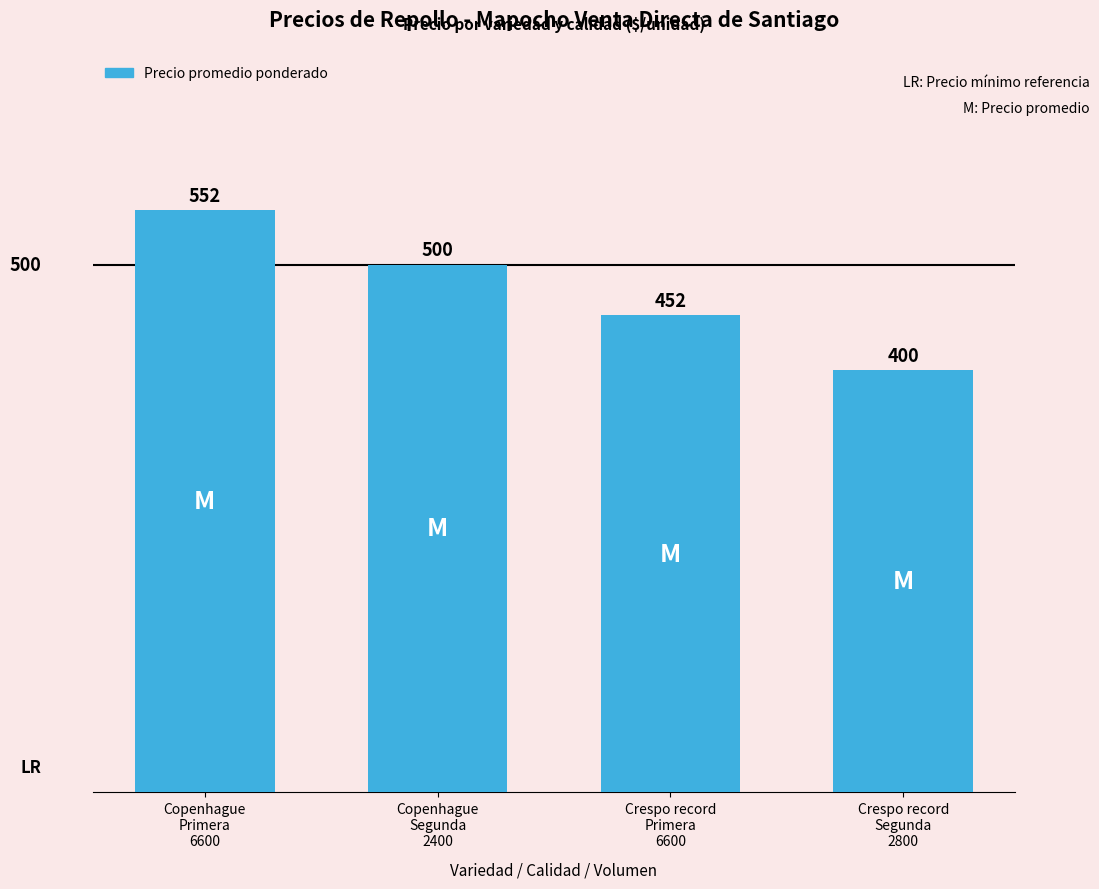

What is the label of the 3rd bar from the right?

Copenhague
Segunda
2400